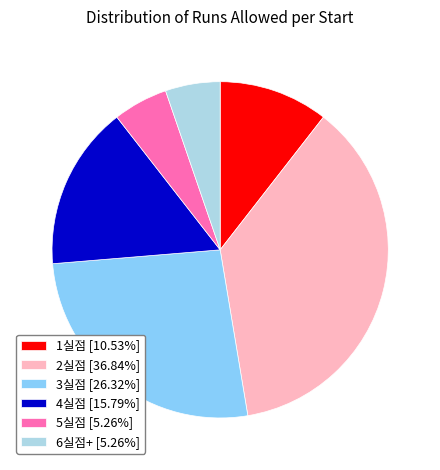

What is the ratio of the value at 1실점 [10.53%] to the value at 5실점 [5.26%]?

2.0